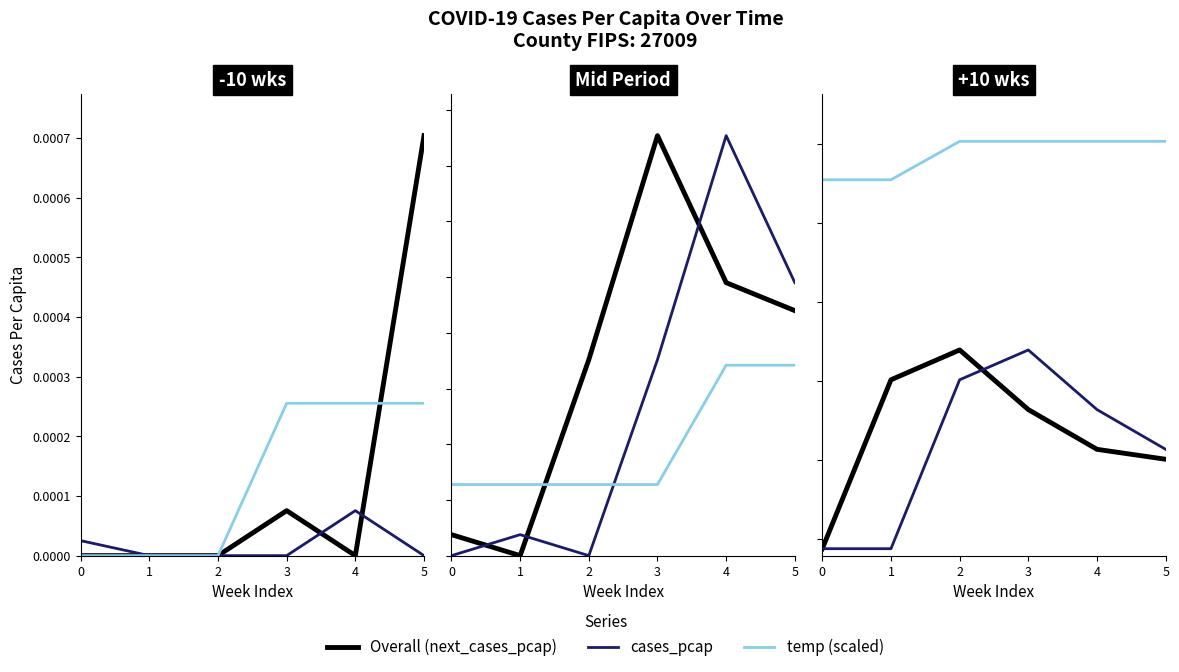

What are all the series names shown in the legend?

Overall, cases_pcap, temp (scaled)